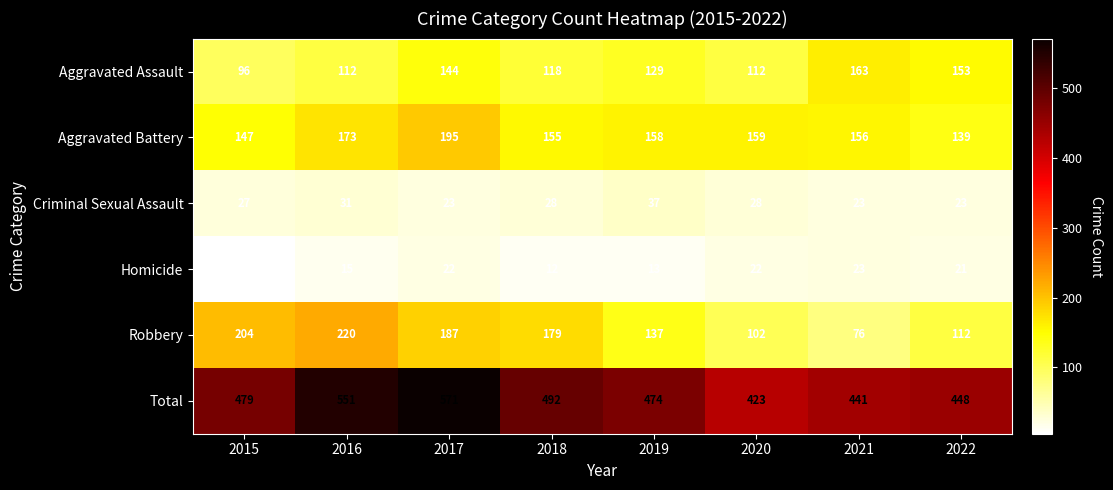

What is the spread (max minus min) of values at 2021?

418